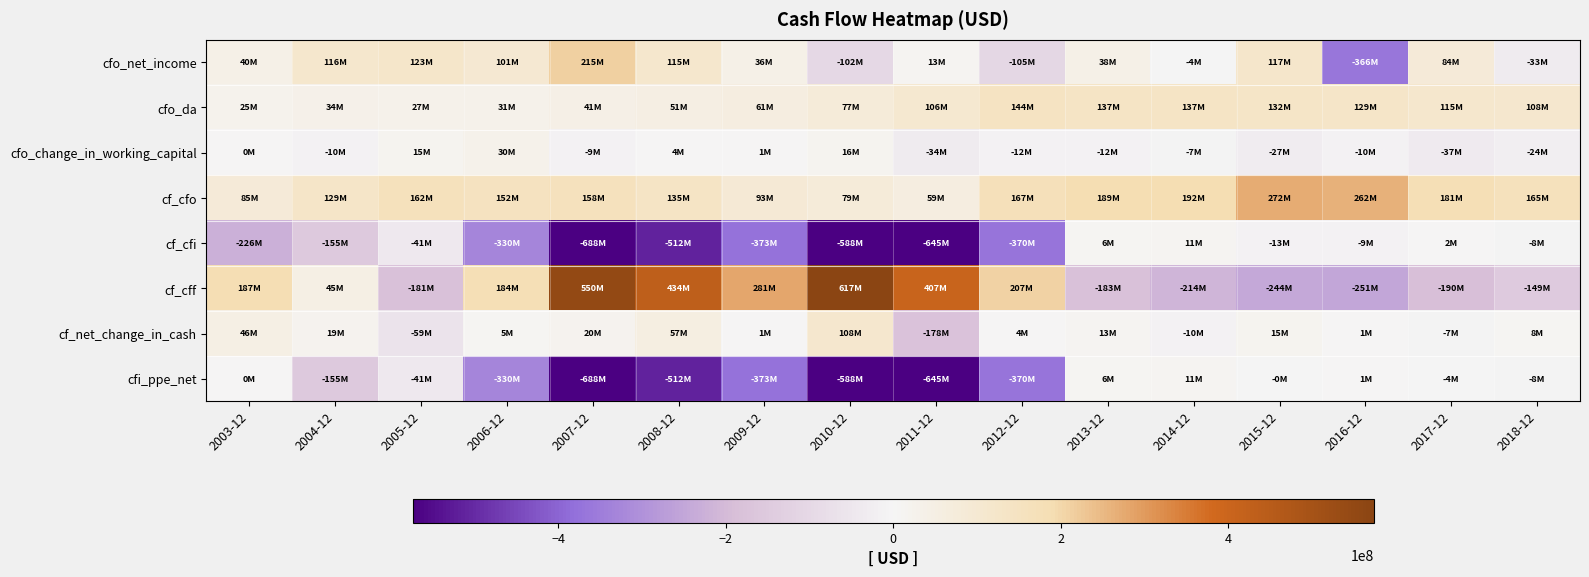

Rank the series by their maximum value, from highest to lowest.

cf_cff, cf_cfo, cfo_net_income, cfo_da, cf_net_change_in_cash, cfo_change_in_working_capital, cf_cfi, cfi_ppe_net